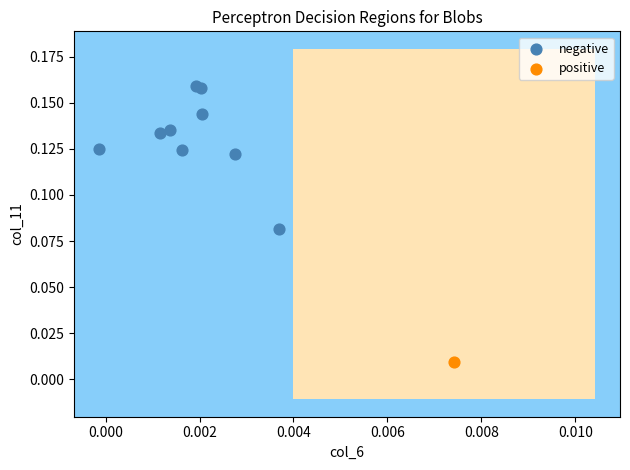

What are all the series names shown in the legend?

negative, positive